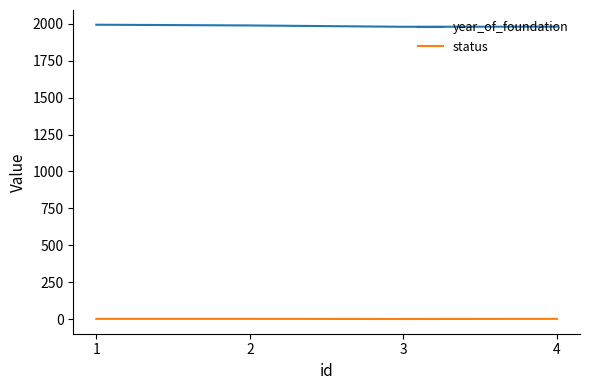

What is the maximum value for year_of_foundation?

1995